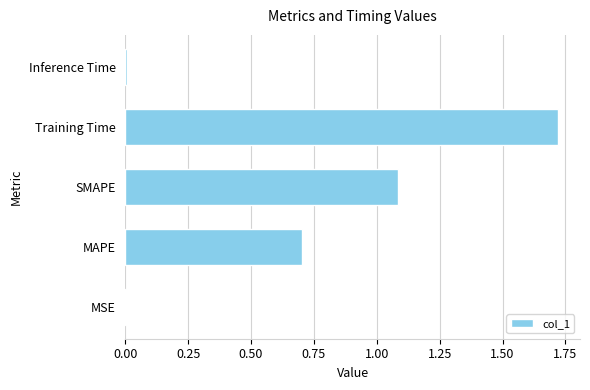

Is it true that the value at MAPE is 0.9?

False